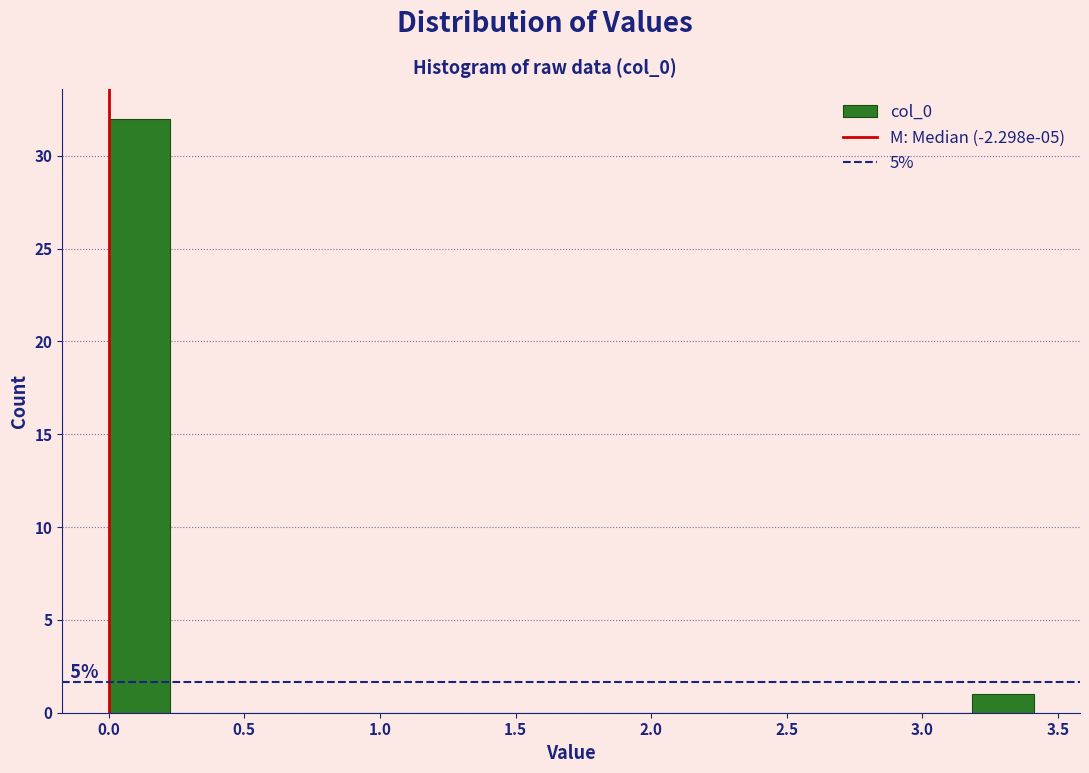

Over which range of the x-axis is the bar tallest?

0.00 to 0.25